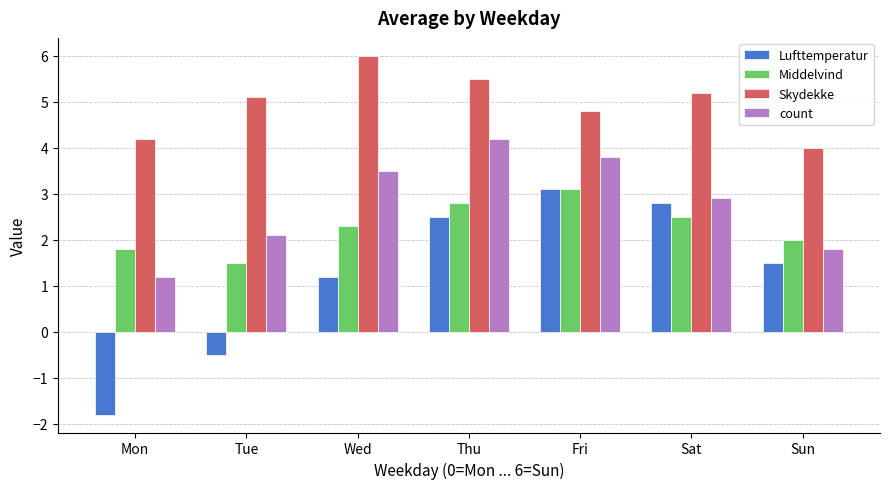

Reading right to left, extract all data points from this chart.

Lufttemperatur: 1.5	2.8	3.1	2.5	1.2	-0.5	-1.8
Middelvind: 2.0	2.5	3.1	2.8	2.3	1.5	1.8
Skydekke: 4.0	5.2	4.8	5.5	6.0	5.1	4.2
count: 1.8	2.9	3.8	4.2	3.5	2.1	1.2